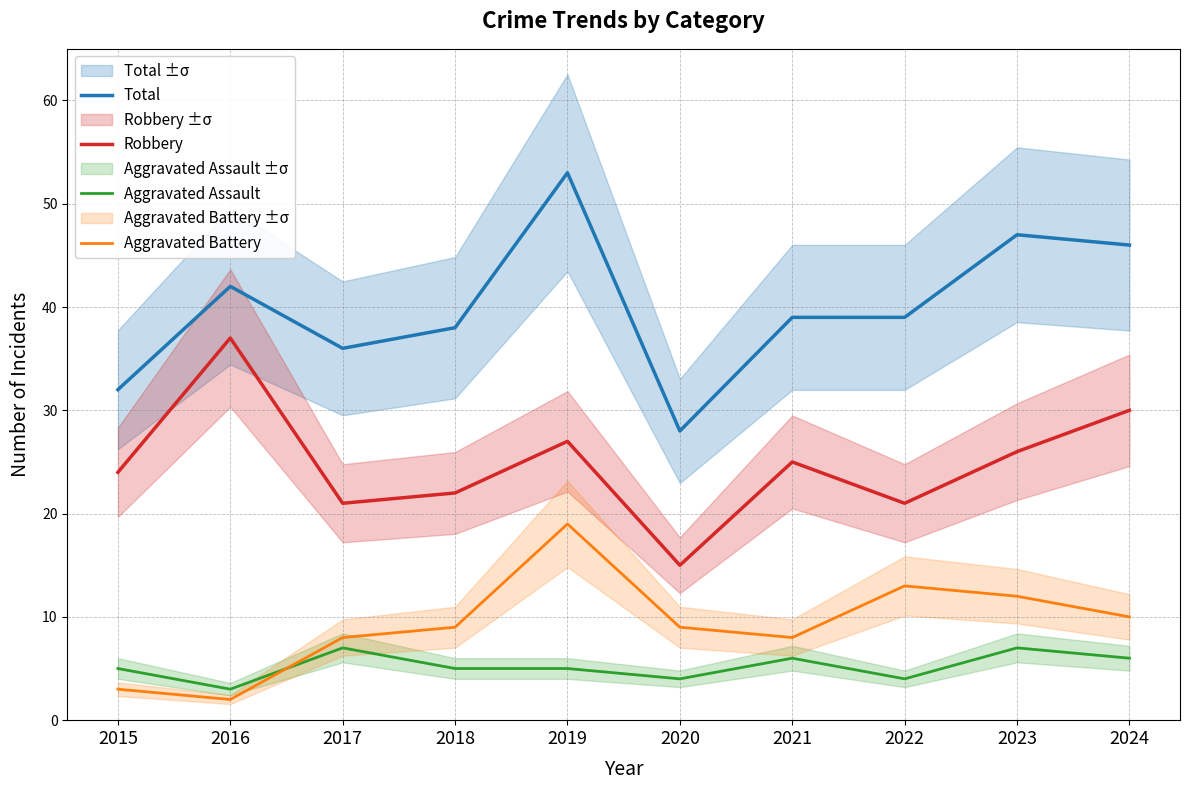

At which category does Total reach its first local valley?

2017